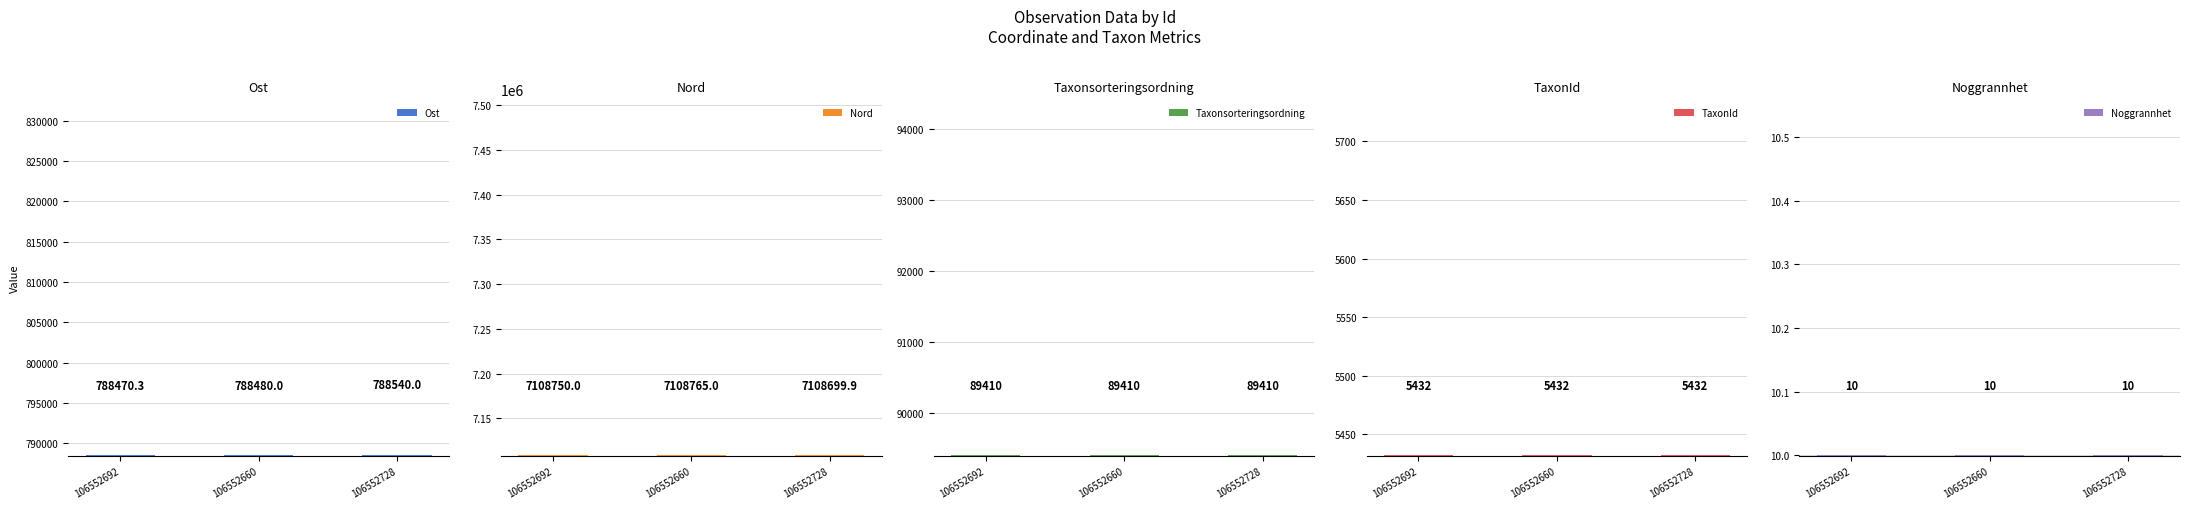

Reading left to right, extract all data points from this chart.

Ost: 788470.3	788480.0	788540.0
Nord: 7108750.0	7108765.0	7108699.9
Taxonsorteringsordning: 89410.0	89410.0	89410.0
TaxonId: 5432.0	5432.0	5432.0
Noggrannhet: 10.0	10.0	10.0